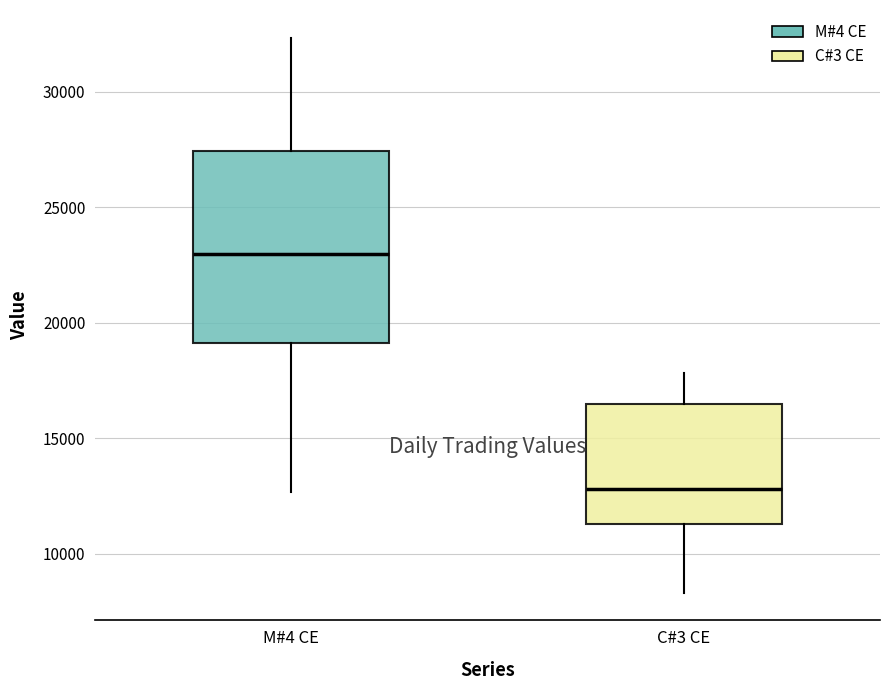

Reading left to right, read every box against the y-axis: the position of its median line, the range the box covers, and the ends of its whiskers. The values are not printed on the chart, so give them approximately, as read against the axis.

M#4 CE: median 23000, box 19000 to 27500, whiskers 12500 to 32500
C#3 CE: median 13000, box 11500 to 16500, whiskers 8500 to 18000